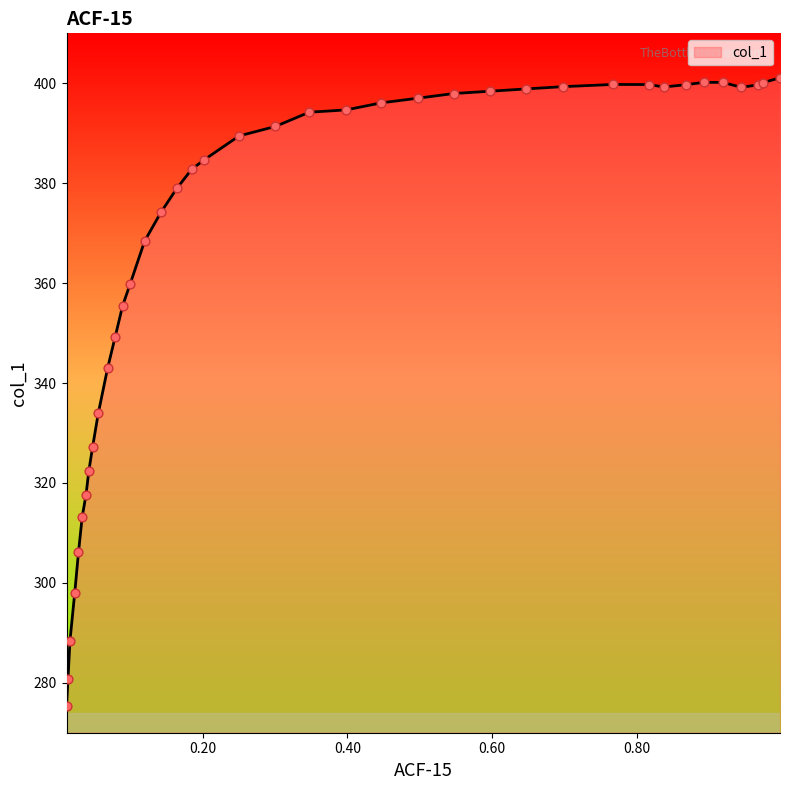

What is the smallest value displayed?

275.4